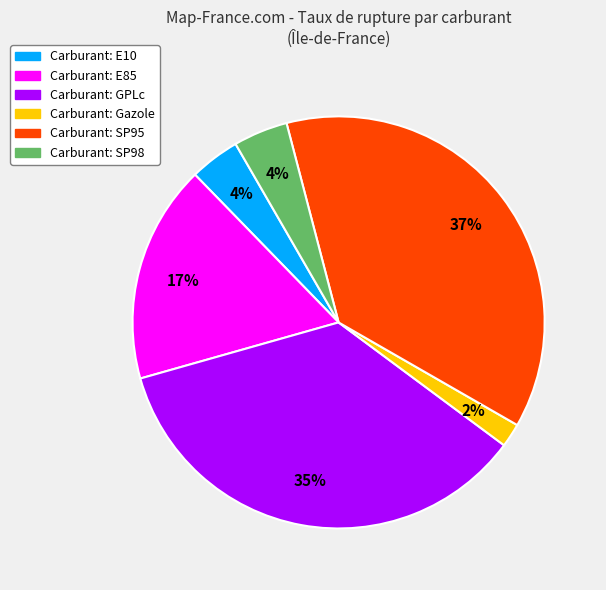

Is there any slice that represents more than half of the pie?

No